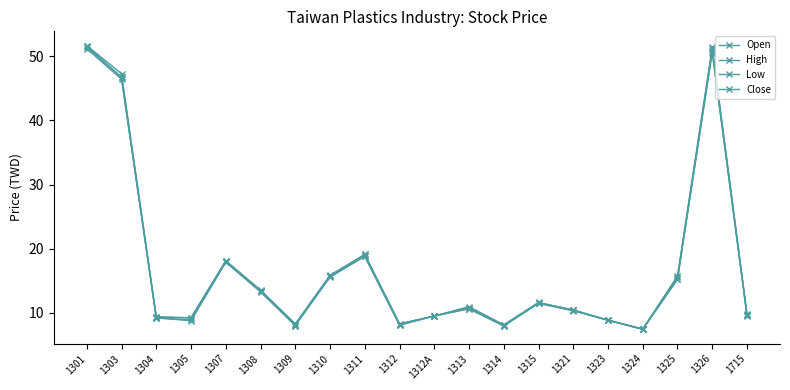

Reading left to right, what are all the values shown in this chart?

Open: 1301=51.6	1303=46.8	1304=9.2	1305=8.8	1307=17.9	1308=13.3	1309=8.0	1310=15.7	1311=18.8	1312=8.1	1312A=9.5	1313=10.7	1314=8.0	1315=11.6	1321=10.4	1323=8.8	1324=7.5	1325=15.5	1326=51.2	1715=9.7
High: 1301=51.7	1303=47.3	1304=9.4	1305=9.2	1307=18.1	1308=13.6	1309=8.3	1310=15.8	1311=19.1	1312=8.3	1312A=9.5	1313=10.9	1314=8.1	1315=11.6	1321=10.4	1323=8.8	1324=7.5	1325=15.8	1326=51.4	1715=9.8
Low: 1301=51.2	1303=46.5	1304=9.2	1305=8.8	1307=17.9	1308=13.2	1309=8.0	1310=15.6	1311=18.8	1312=8.1	1312A=9.5	1313=10.6	1314=7.9	1315=11.4	1321=10.3	1323=8.8	1324=7.4	1325=15.2	1326=50.6	1715=9.5
Close: 1301=51.4	1303=46.8	1304=9.3	1305=9.2	1307=18.1	1308=13.4	1309=8.2	1310=15.8	1311=19.1	1312=8.2	1312A=9.5	1313=10.8	1314=8.0	1315=11.6	1321=10.3	1323=8.8	1324=7.4	1325=15.3	1326=50.8	1715=9.6